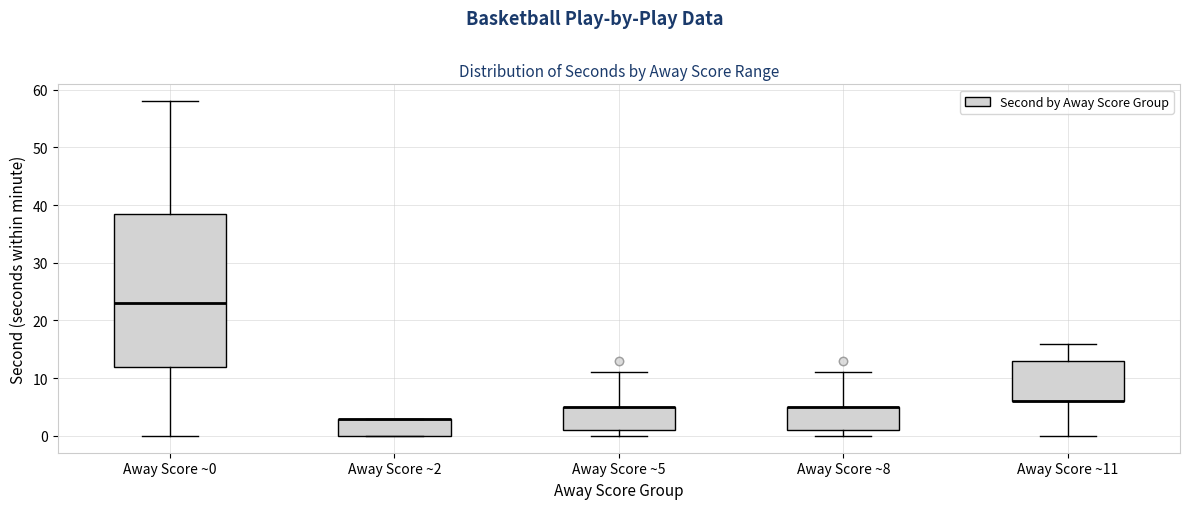

Reading left to right, read every box against the y-axis: the position of its median line, the range the box covers, and the ends of its whiskers. The values are not printed on the chart, so give them approximately, as read against the axis.

Away Score ~0: median 23, box 12 to 39, whiskers 0 to 58
Away Score ~2: median 3 (drawn on the box's upper edge), box 0 to 3, whiskers 0 to 3
Away Score ~5: median 5 (drawn on the box's upper edge), box 1 to 5, whiskers 0 to 11
Away Score ~8: median 5 (drawn on the box's upper edge), box 1 to 5, whiskers 0 to 11
Away Score ~11: median 6 (drawn on the box's lower edge), box 6 to 13, whiskers 0 to 16